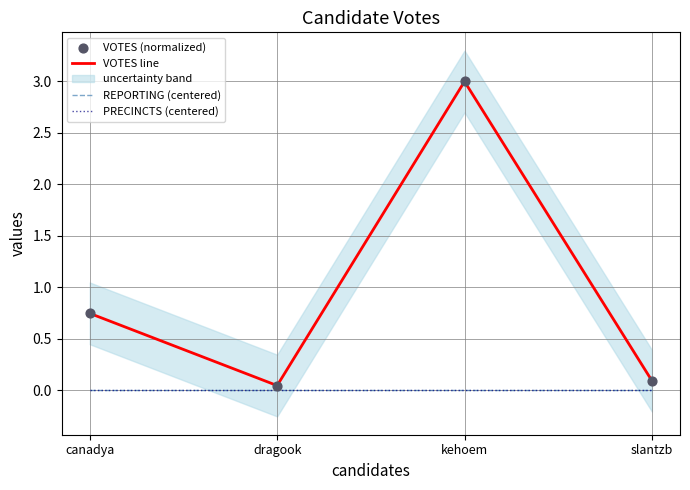

Is the value of VOTES (normalized) at slantzb greater than the value of PRECINCTS (centered) at canadya?

Yes